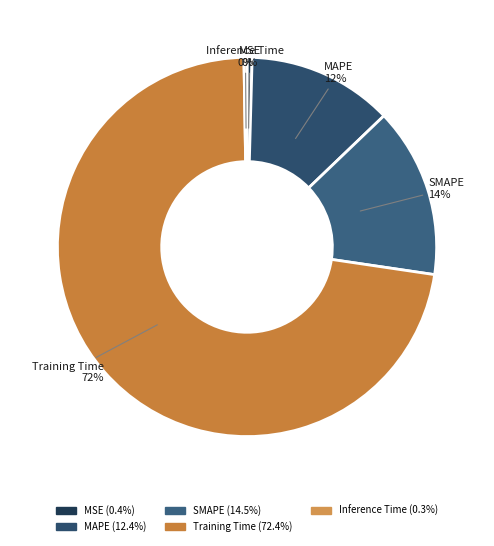

Which category has the biggest portion of the pie?

Training Time